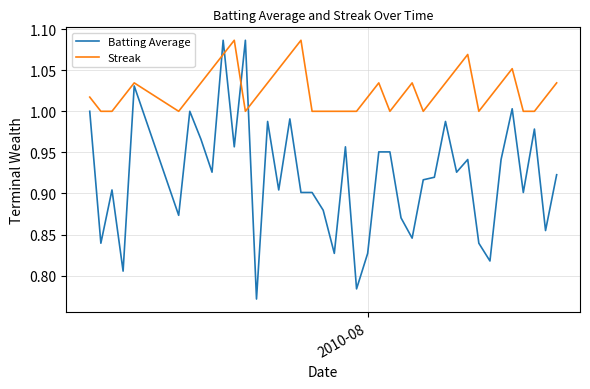

Which series has the widest spread of values?

Batting Average